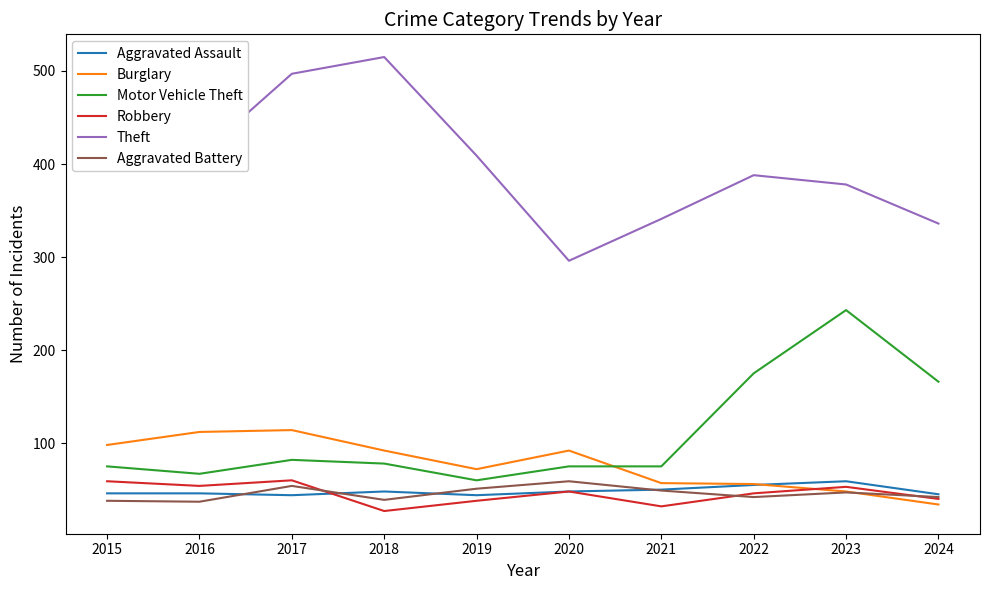

Between which two adjacent categories do Aggravated Battery and Burglary first intersect?

2023 and 2024